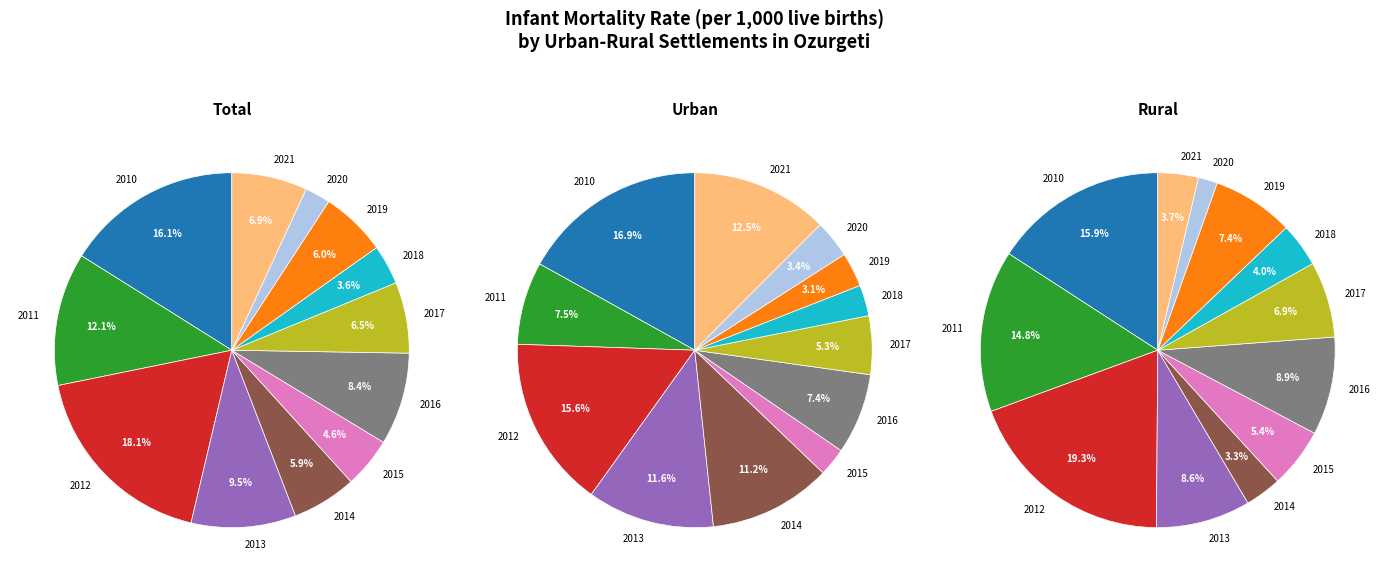

Does any single category account for the majority?

No